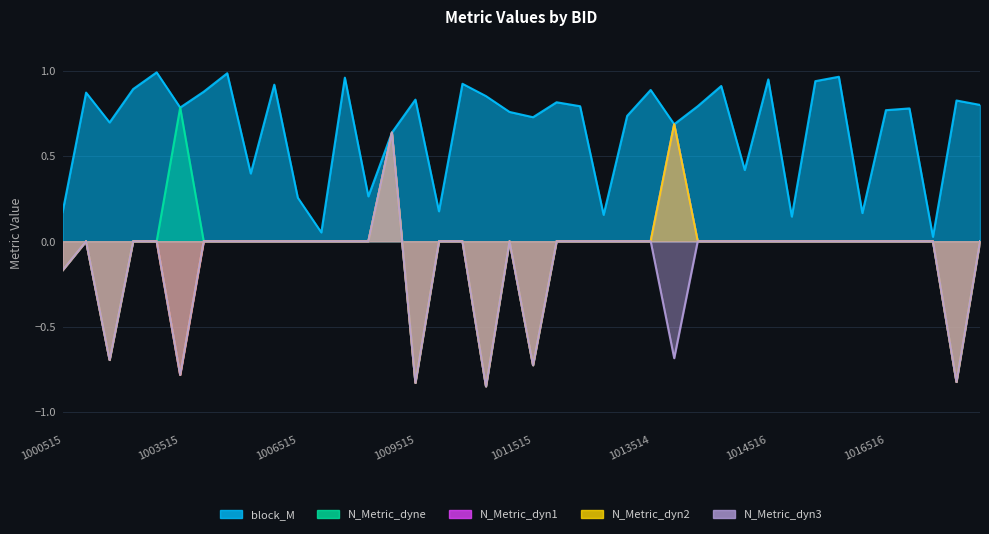

Reading left to right, transcribe all the data shown in this chart.

block_M: 0.2	0.9	0.7	0.9	1.0	0.8	0.9	1.0	0.4	0.9	0.3	0.1	1.0	0.3	0.6	0.8	0.2	0.9	0.9	0.8	0.7	0.8	0.8	0.2	0.7	0.9	0.7	0.8	0.9	0.4	0.9	0.1	0.9	1.0	0.2	0.8	0.8	0.0	0.8	0.8
N_Metric_dyne: -0.2	0.0	-0.7	0.0	0.0	0.8	0.0	0.0	0.0	0.0	0.0	0.0	0.0	0.0	0.6	-0.8	0.0	0.0	-0.9	0.0	-0.7	0.0	0.0	0.0	0.0	0.0	0.7	0.0	0.0	0.0	0.0	0.0	0.0	0.0	0.0	0.0	0.0	0.0	-0.8	0.0
N_Metric_dyn1: -0.2	0.0	-0.7	0.0	0.0	-0.8	0.0	0.0	0.0	0.0	0.0	0.0	0.0	0.0	0.6	-0.8	0.0	0.0	-0.9	0.0	-0.7	0.0	0.0	0.0	0.0	0.0	0.7	0.0	0.0	0.0	0.0	0.0	0.0	0.0	0.0	0.0	0.0	0.0	-0.8	0.0
N_Metric_dyn2: -0.2	0.0	-0.7	0.0	0.0	-0.8	0.0	0.0	0.0	0.0	0.0	0.0	0.0	0.0	0.6	-0.8	0.0	0.0	-0.9	0.0	-0.7	0.0	0.0	0.0	0.0	0.0	0.7	0.0	0.0	0.0	0.0	0.0	0.0	0.0	0.0	0.0	0.0	0.0	-0.8	0.0
N_Metric_dyn3: -0.2	0.0	-0.7	0.0	0.0	-0.8	0.0	0.0	0.0	0.0	0.0	0.0	0.0	0.0	0.6	-0.8	0.0	0.0	-0.9	0.0	-0.7	0.0	0.0	0.0	0.0	0.0	-0.7	0.0	0.0	0.0	0.0	0.0	0.0	0.0	0.0	0.0	0.0	0.0	-0.8	0.0